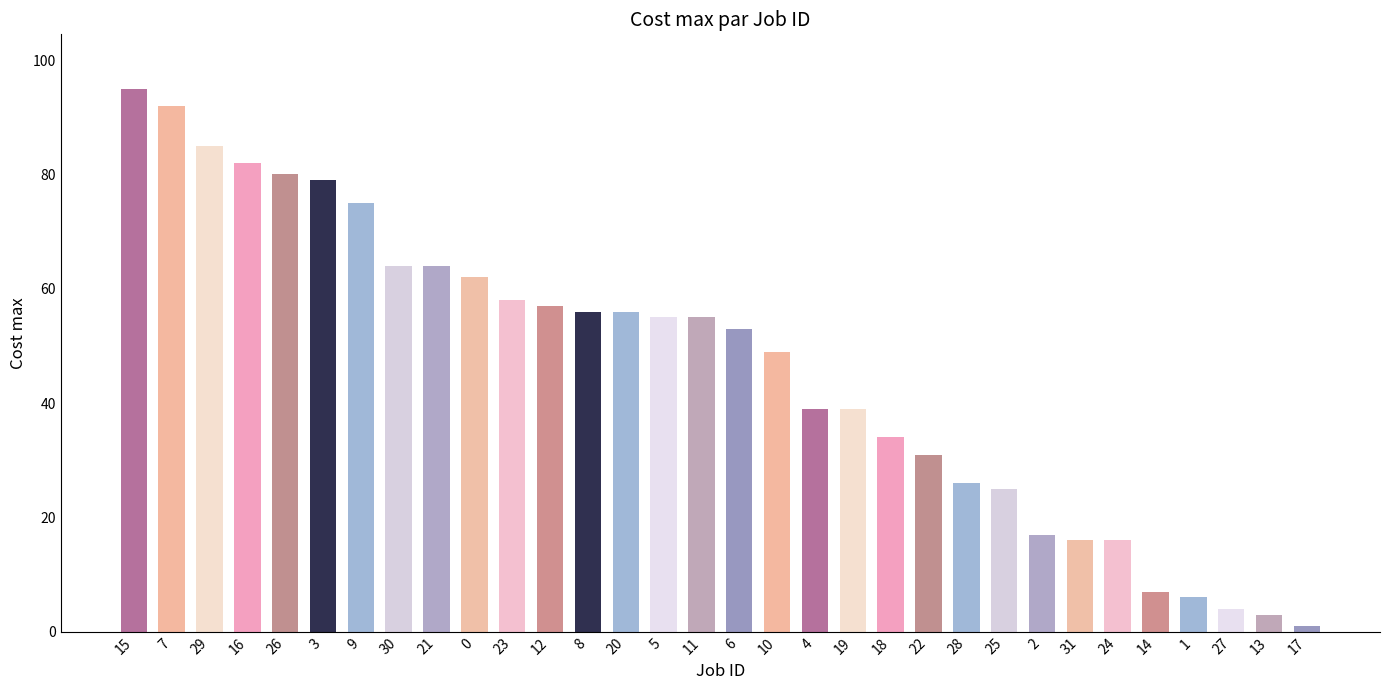

What is the average value?

46